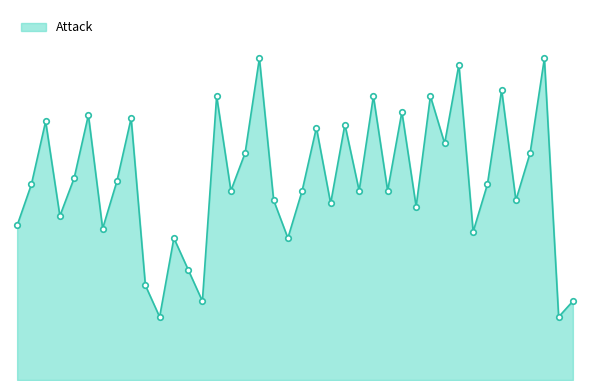

At which category does the chart reach its minimum across all series?

50